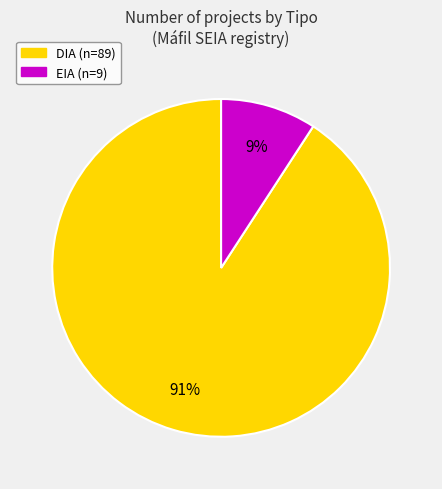

Is it true that DIA is 91% of the pie?

True